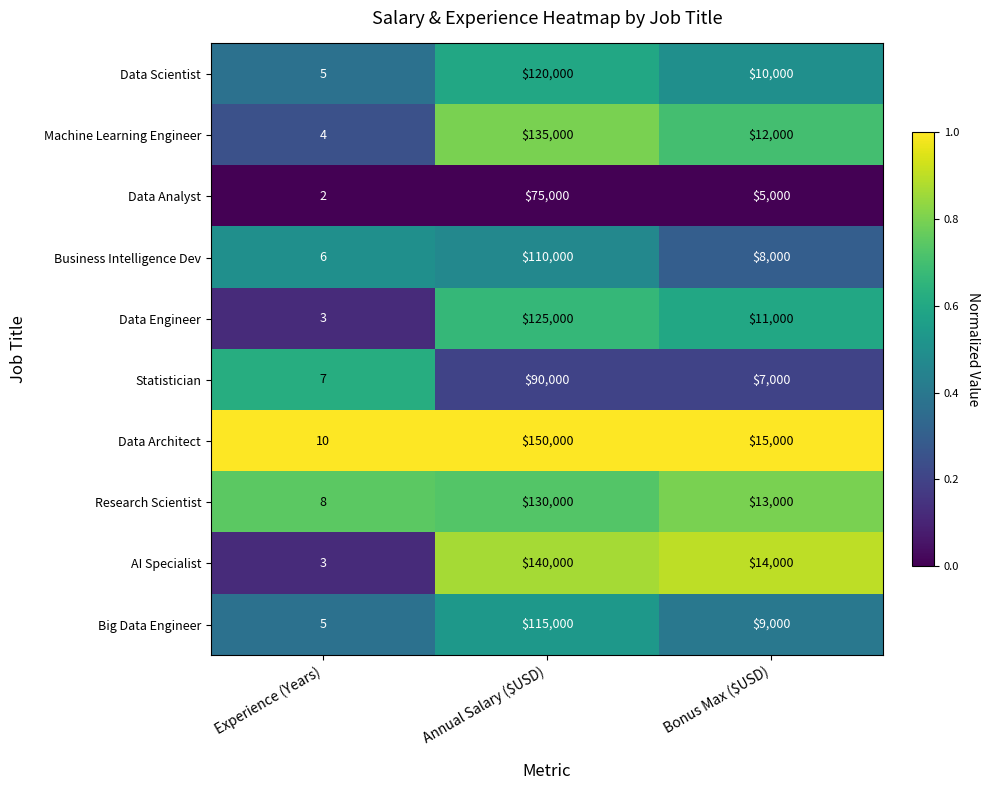

The Data Architect series shows 10 at Experience (Years). True or false?

True